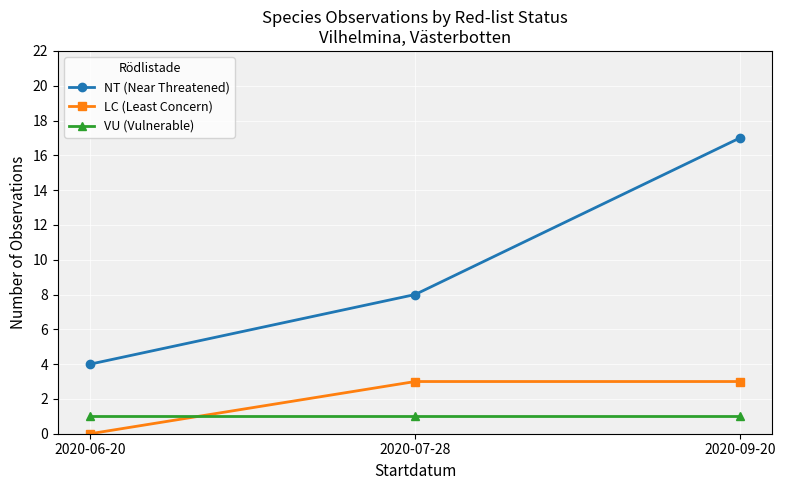

What is the label of the 1st point from the left?

2020-06-20